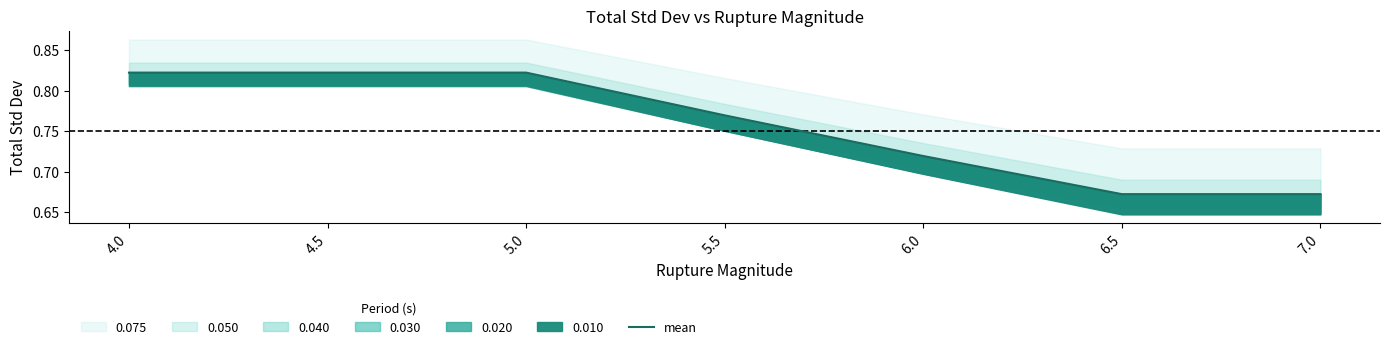

What is the label of the 3rd point from the left?

5.0